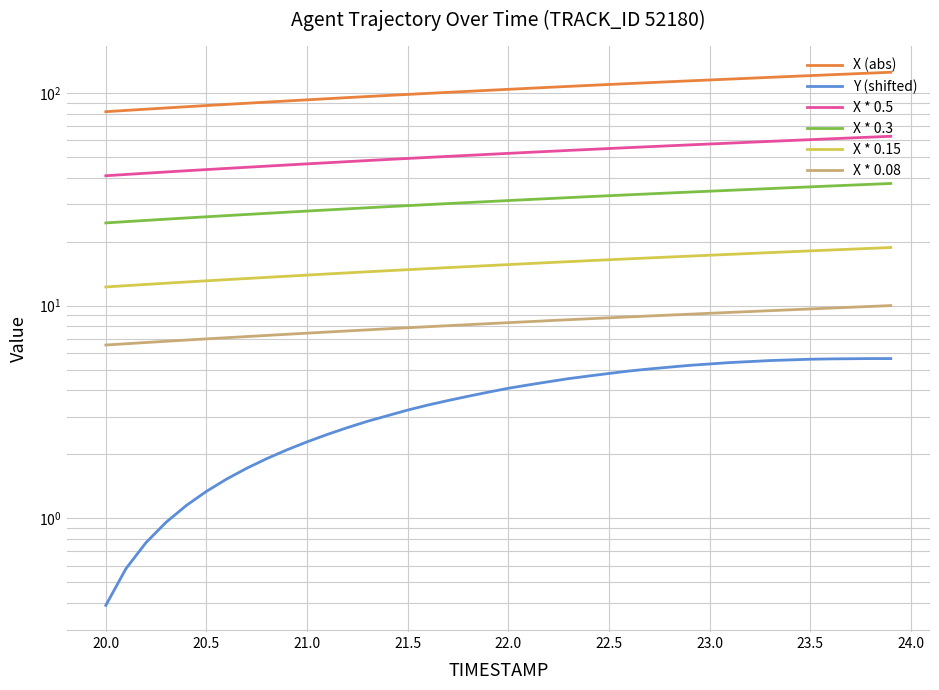

True or false: X * 0.08 and X * 0.15 intersect in this chart.

False